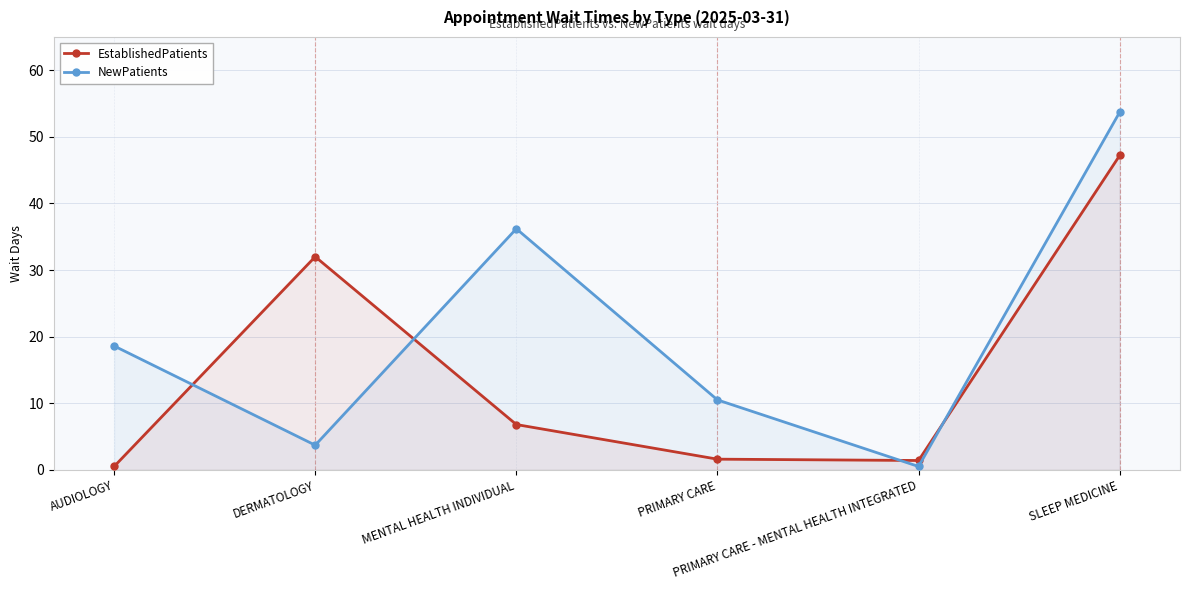

The EstablishedPatients series shows 47.2 at SLEEP MEDICINE. True or false?

True